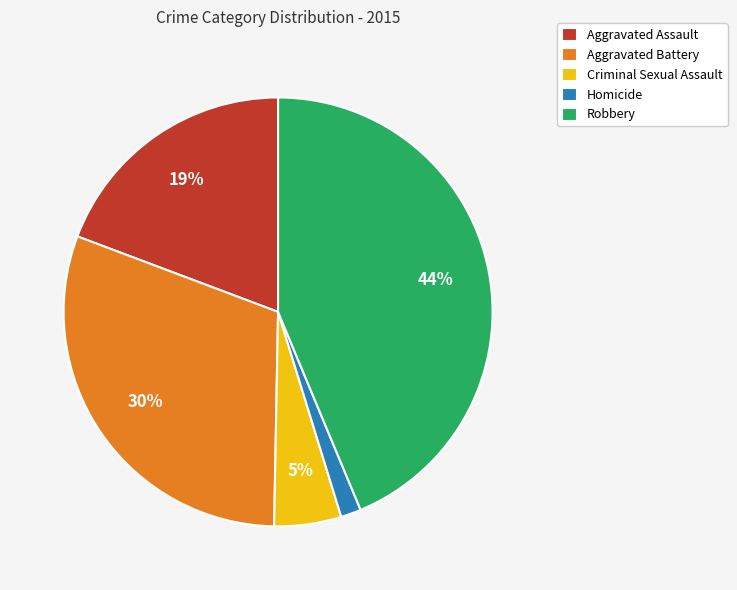

Is Criminal Sexual Assault the majority of the pie?

No